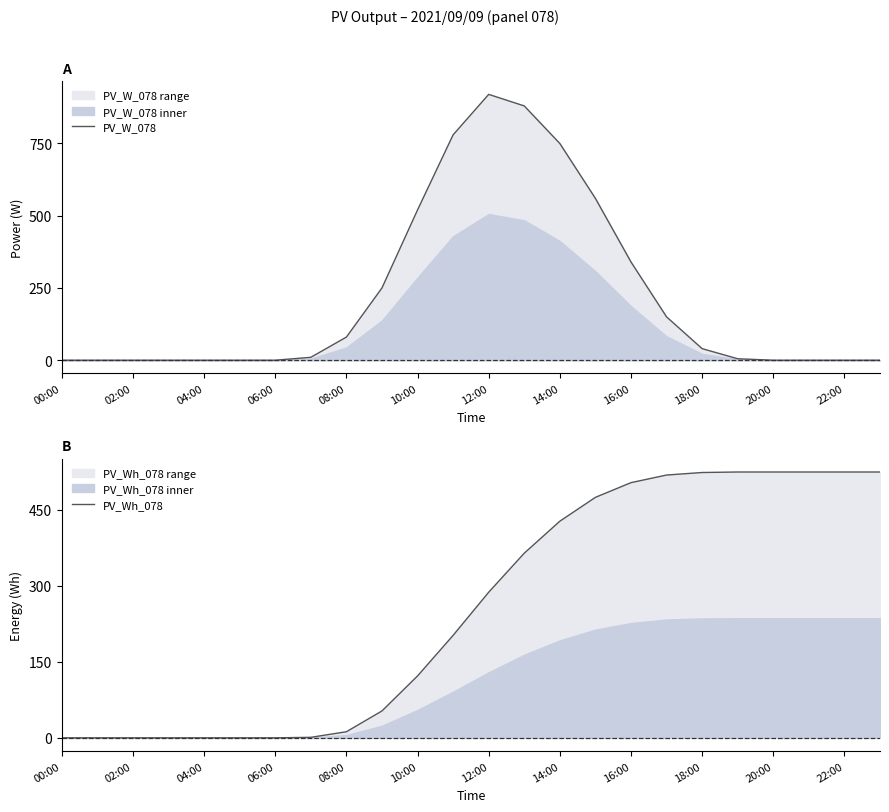

What is the value of the PV_Wh_078 point at the 17th from the left?

503